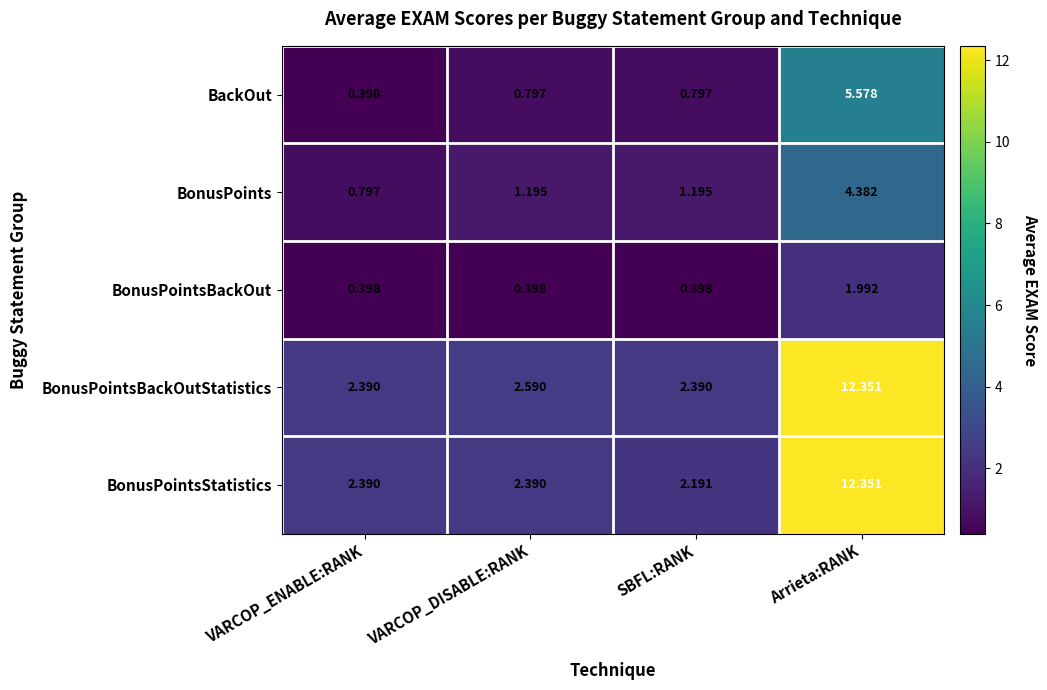

Which series has the largest total across all categories?

BonusPointsBackOutStatistics